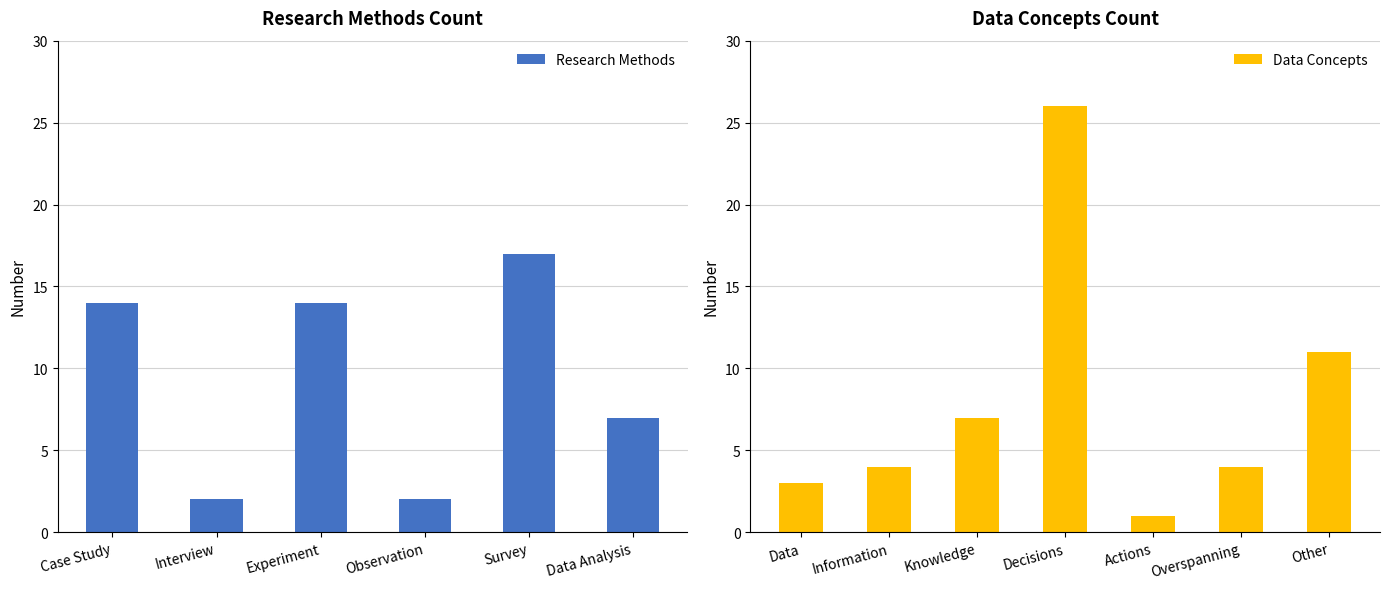

What is the label of the 5th bar from the right?

Interview